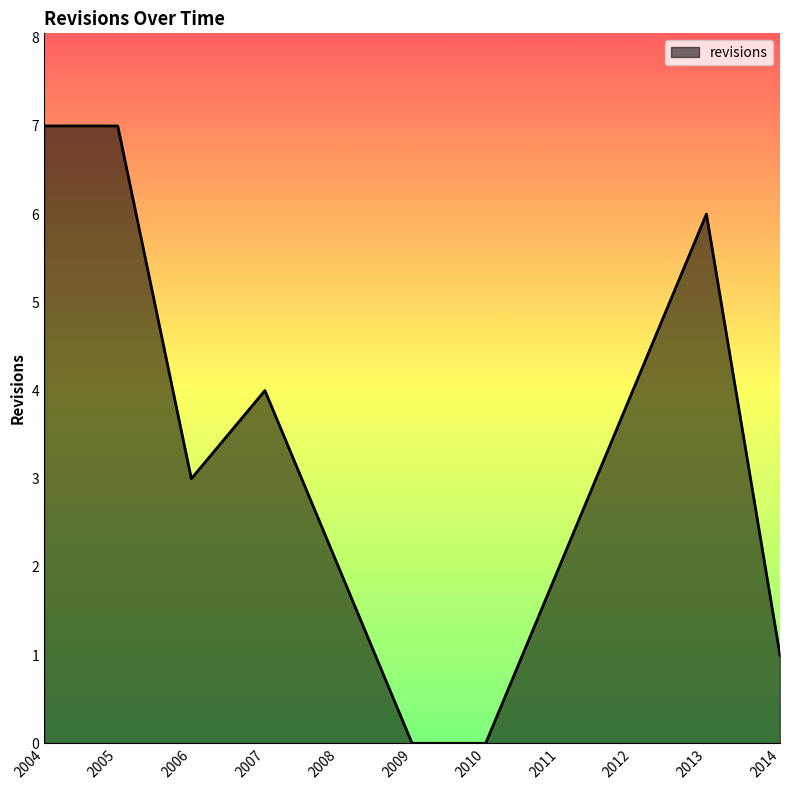

How many values are between 1 and 6?

7